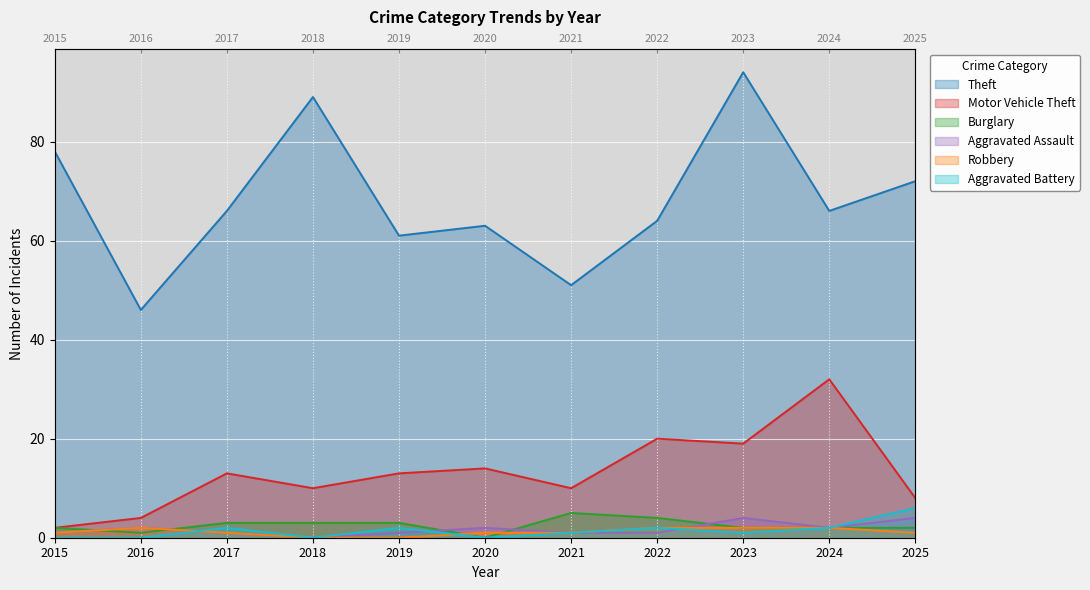

True or false: Motor Vehicle Theft and Burglary intersect in this chart.

False